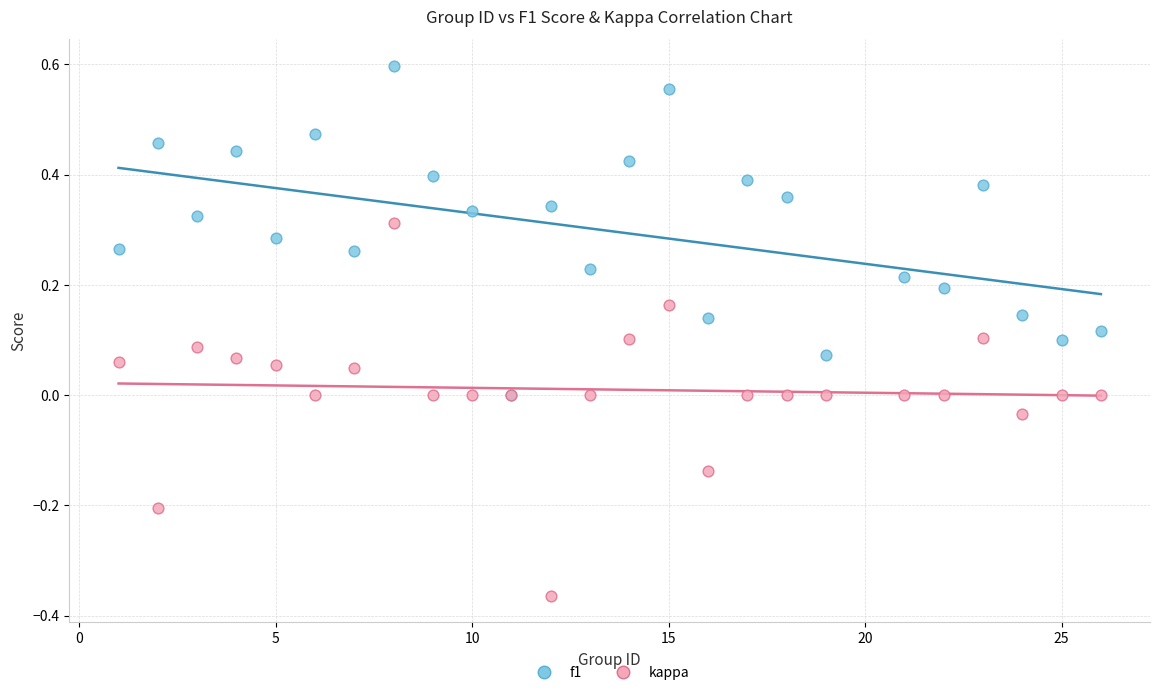

What are all the series names shown in the legend?

f1, kappa